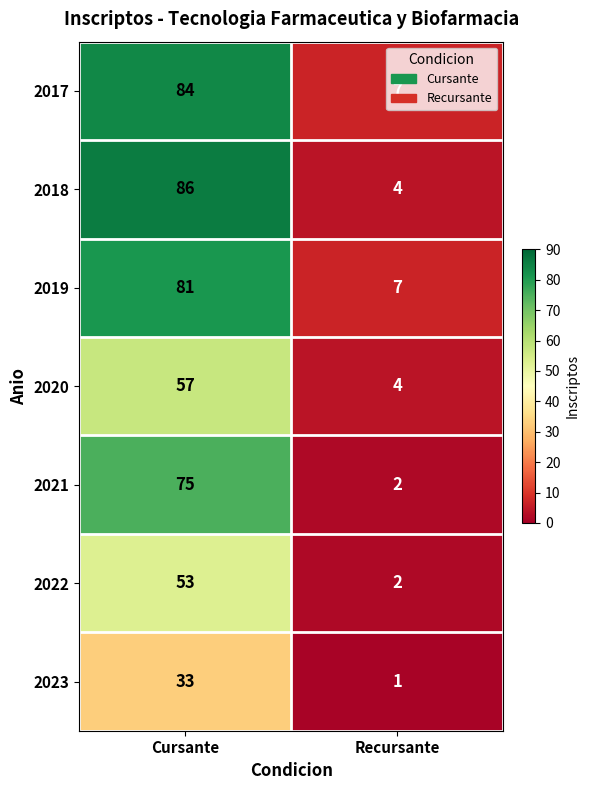

Read the 2023 value at Cursante.

33